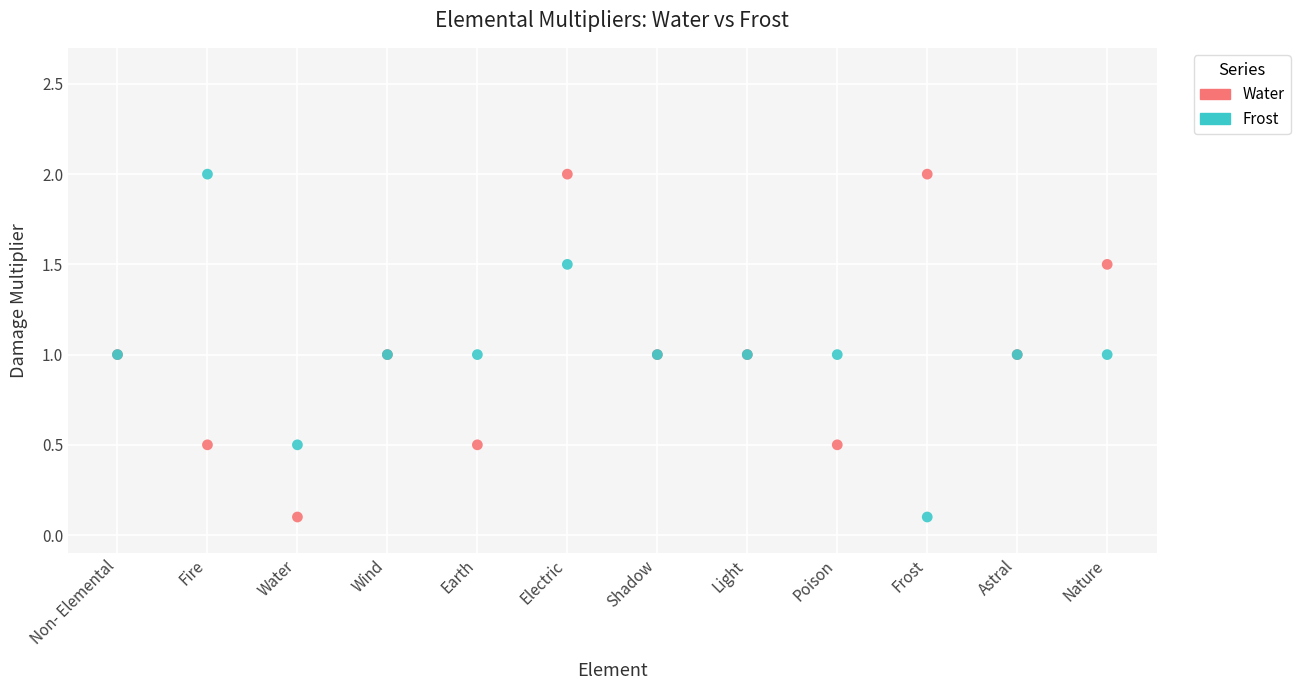

What are all the series names shown in the legend?

Water, Frost